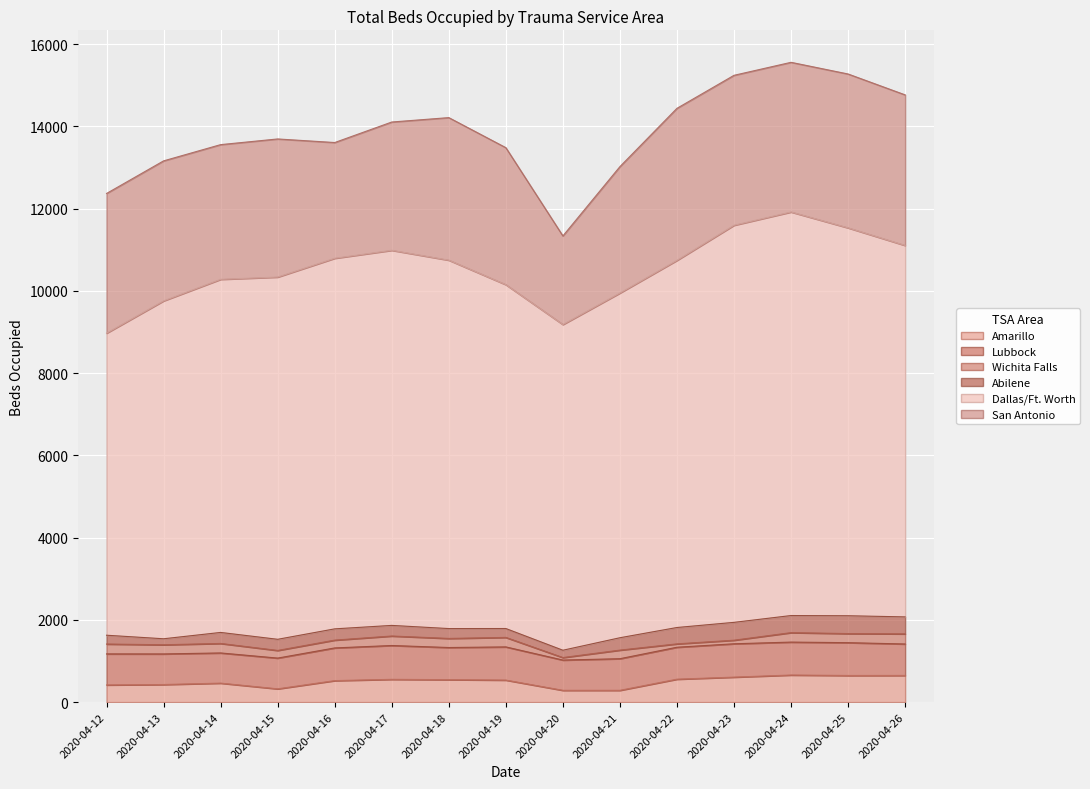

What is the sum of the Dallas/Ft. Worth values at 2020-04-14 and 2020-04-26?

17624